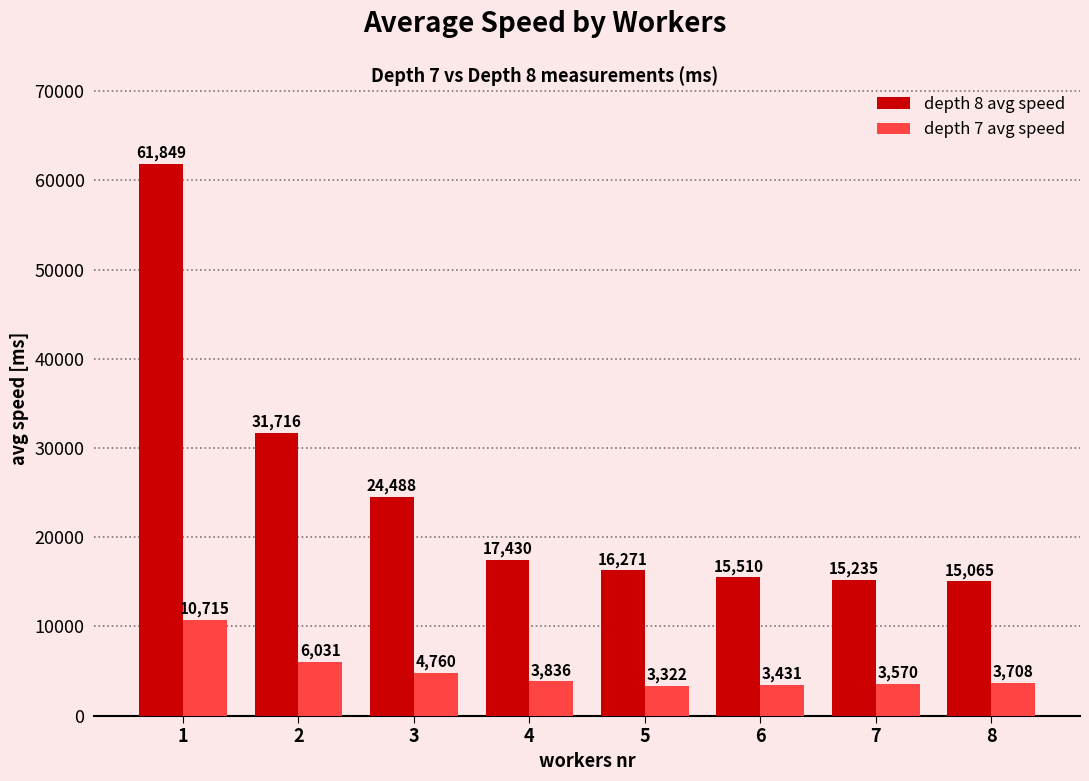

Reading left to right, list all the values displayed in this chart.

depth 8 avg speed: 61849	31716	24488	17430	16271	15510	15235	15065
depth 7 avg speed: 10715	6031	4760	3836	3322	3431	3570	3708